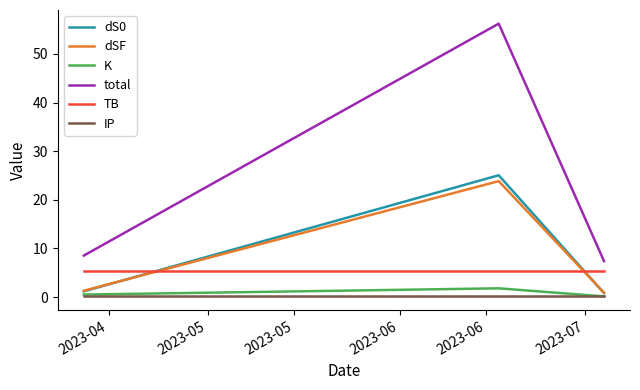

Which series has the widest spread of values?

total